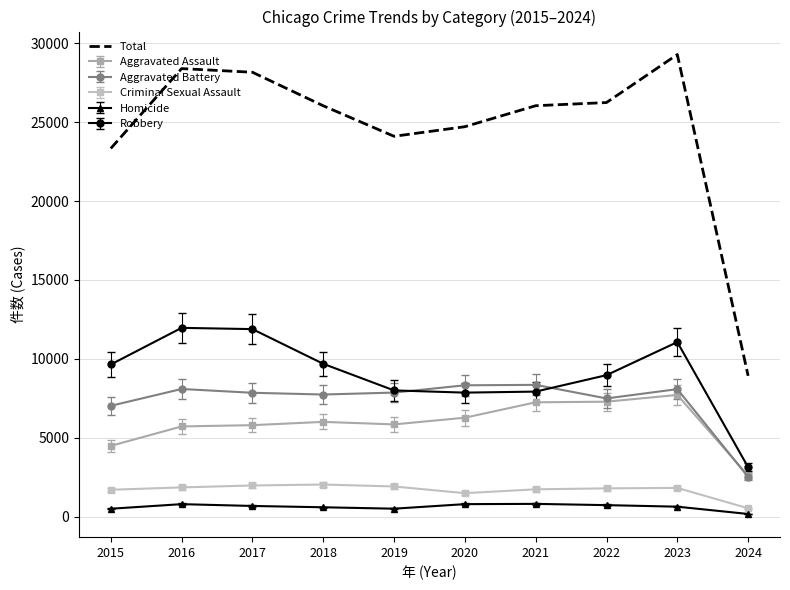

Which series has the largest range (max minus min)?

Total